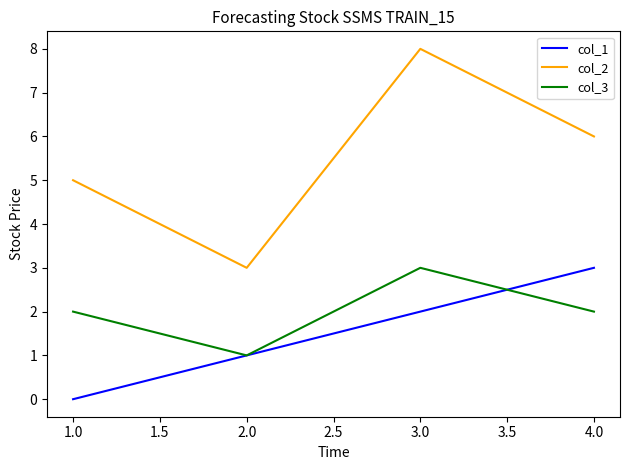

Reading left to right, list all the values displayed in this chart.

col_1: 0	1	2	3
col_2: 5	3	8	6
col_3: 2	1	3	2